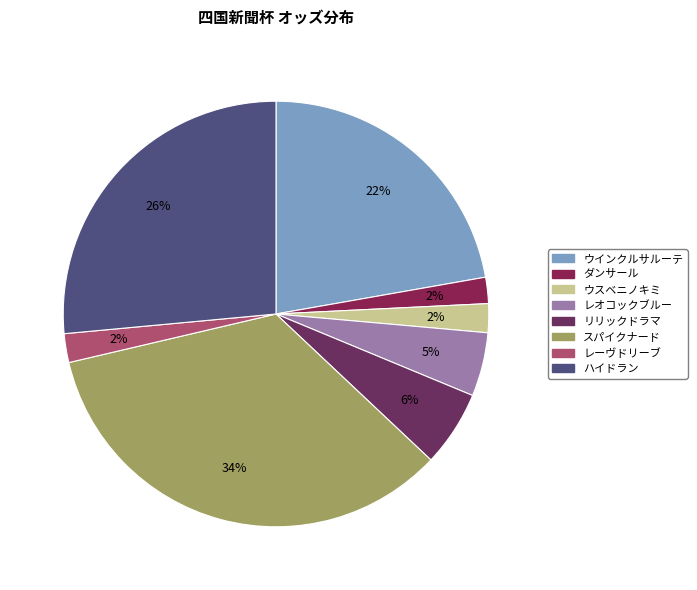

What percentage is the リリックドラマ slice, to the nearest percent?

6%